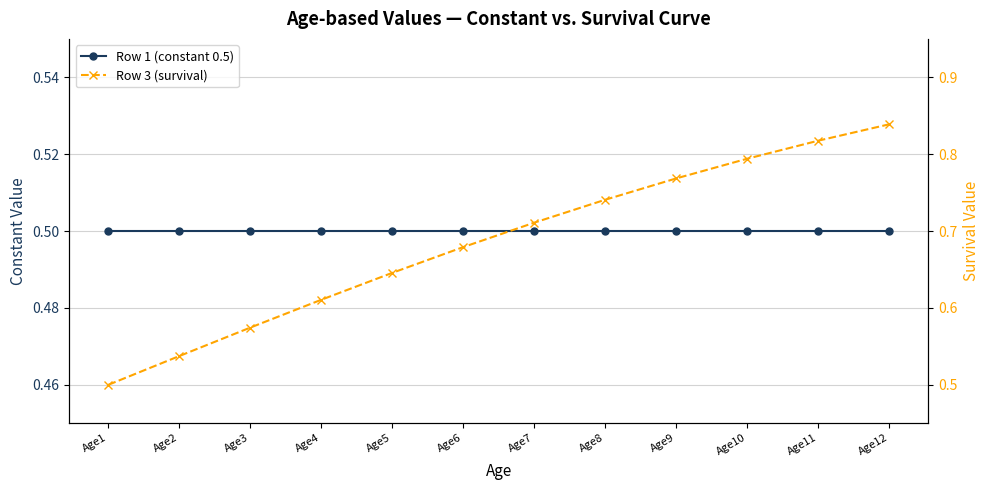

What is the total value across all series at Age9?

1.3